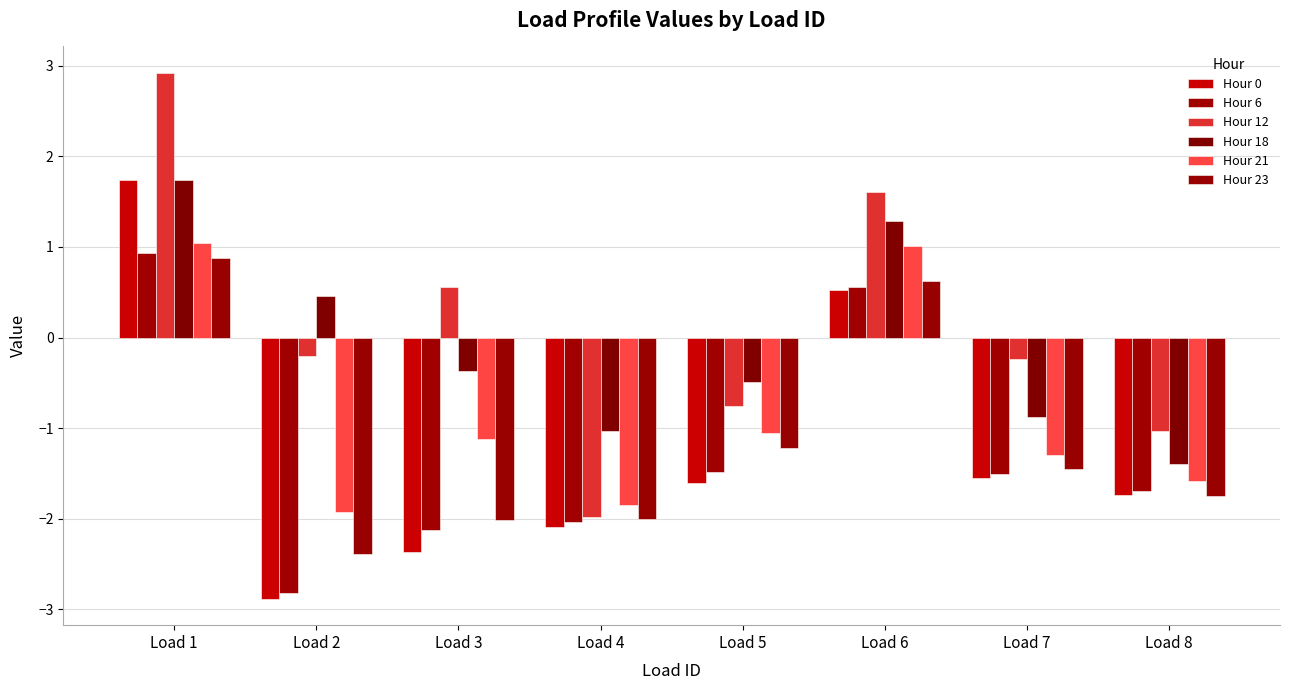

Count the number of categories in the chart.

8